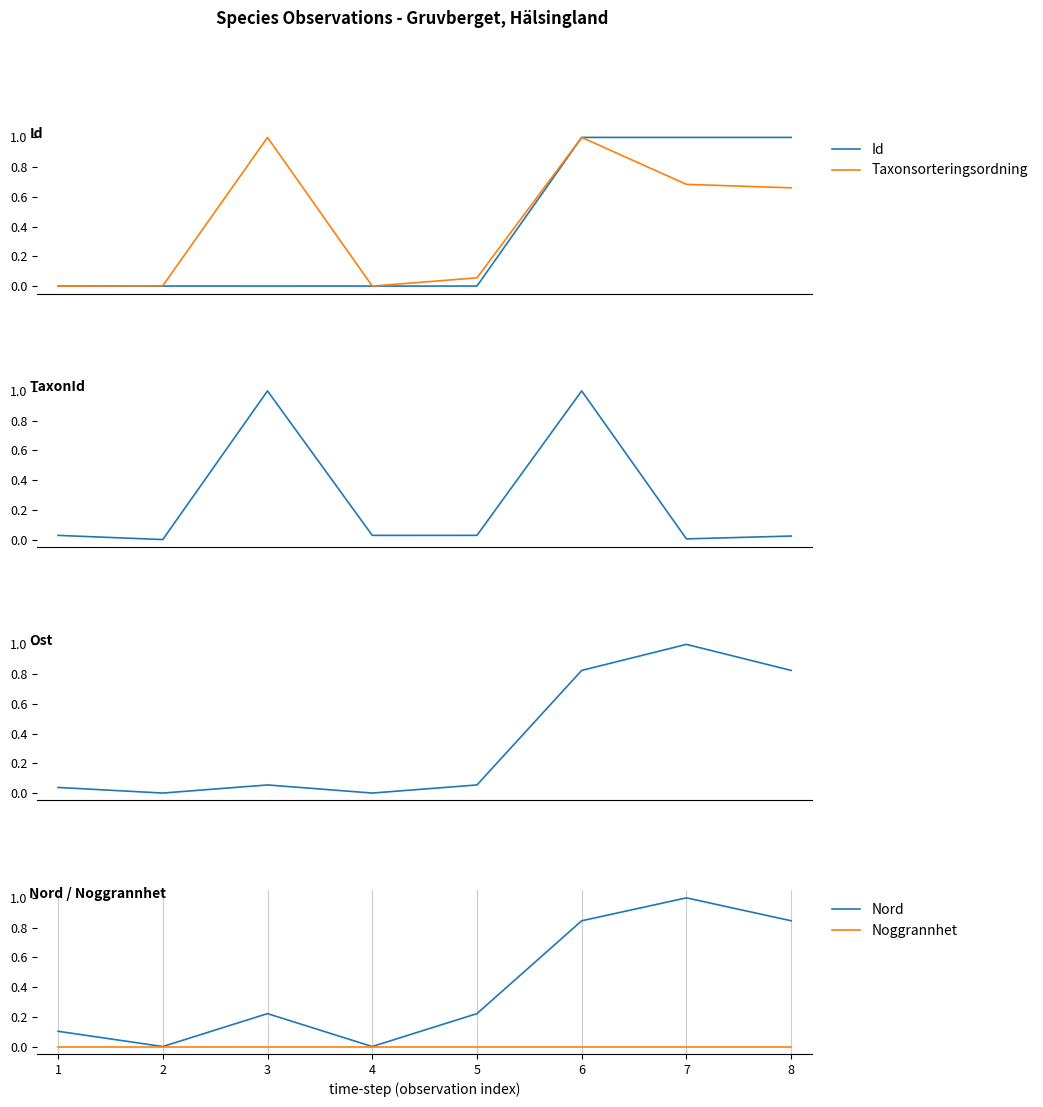

Reading left to right, what are all the values shown in this chart?

Id: 0.0	0.0	0.0	0.0	0.0	1.0	1.0	1.0
Taxonsorteringsordning: 0.0	0.0	1.0	0.0	0.1	1.0	0.7	0.7
TaxonId: 0.0	0.0	1.0	0.0	0.0	1.0	0.0	0.0
Ost: 0.0	0.0	0.1	0.0	0.1	0.8	1.0	0.8
Nord: 0.1	0.0	0.2	0.0	0.2	0.8	1.0	0.8
Noggrannhet: 0.0	0.0	0.0	0.0	0.0	0.0	0.0	0.0